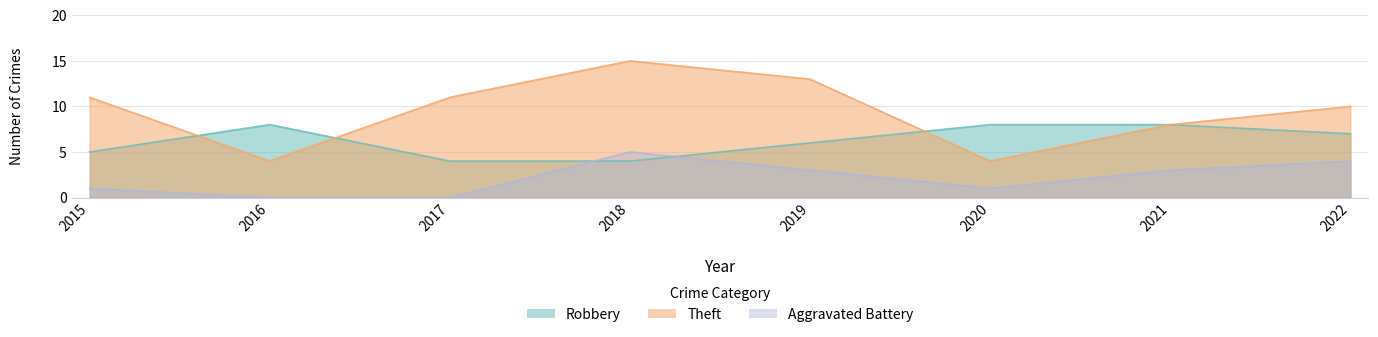

The value of Robbery at 2022 is 7. True or false?

True